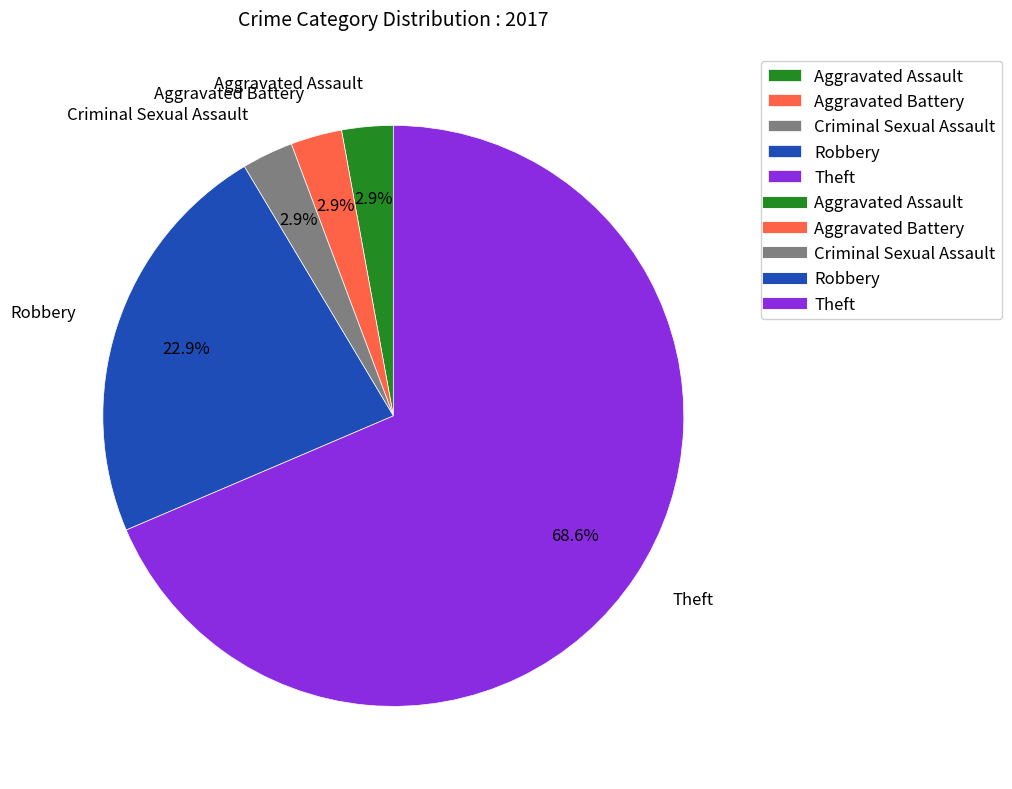

Count the number of slices in the pie.

5